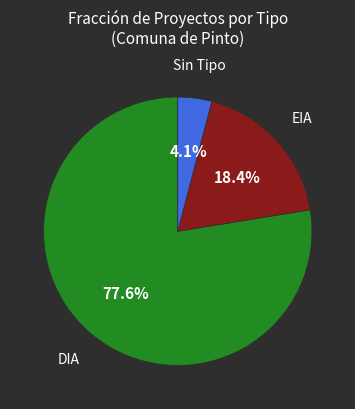

Is there a majority slice in this chart?

Yes